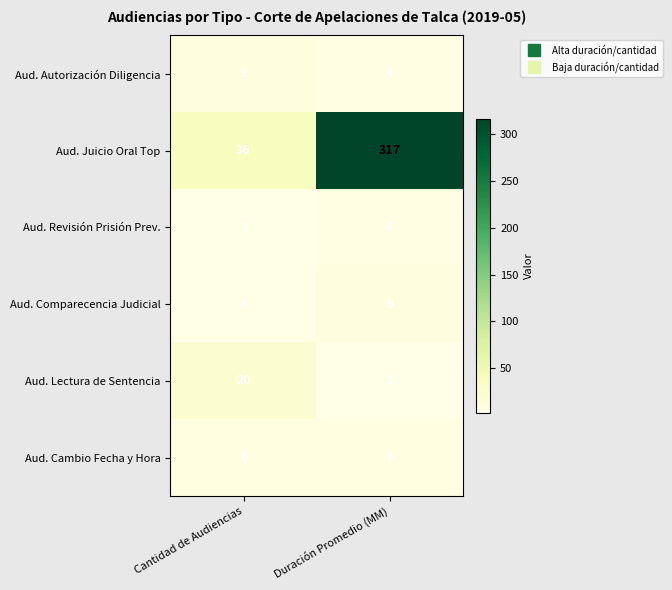

At how many categories does at least one series exceed 314?

1